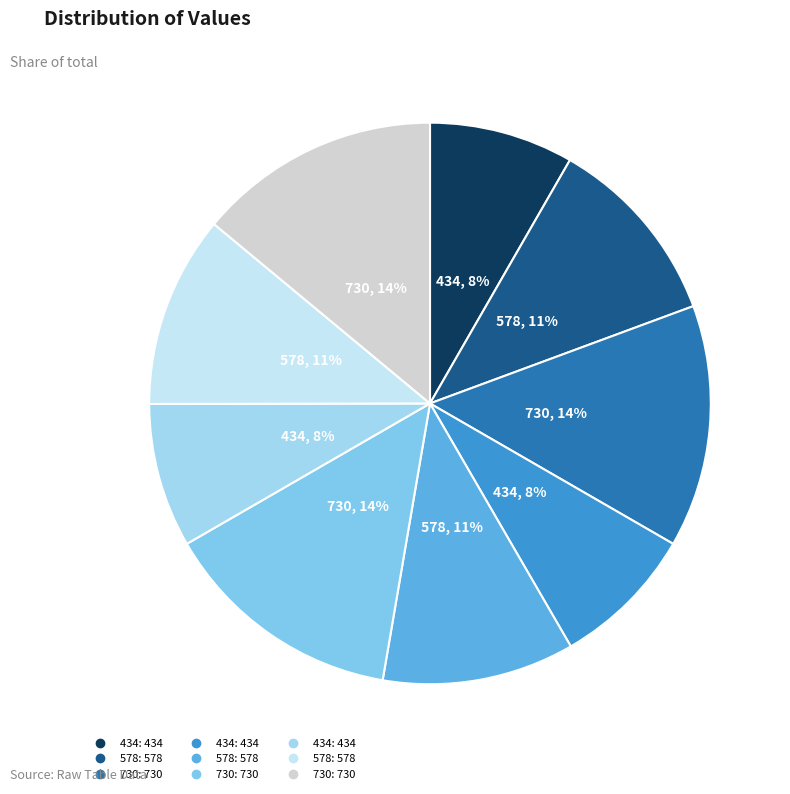

How many segments does this pie chart have?

9